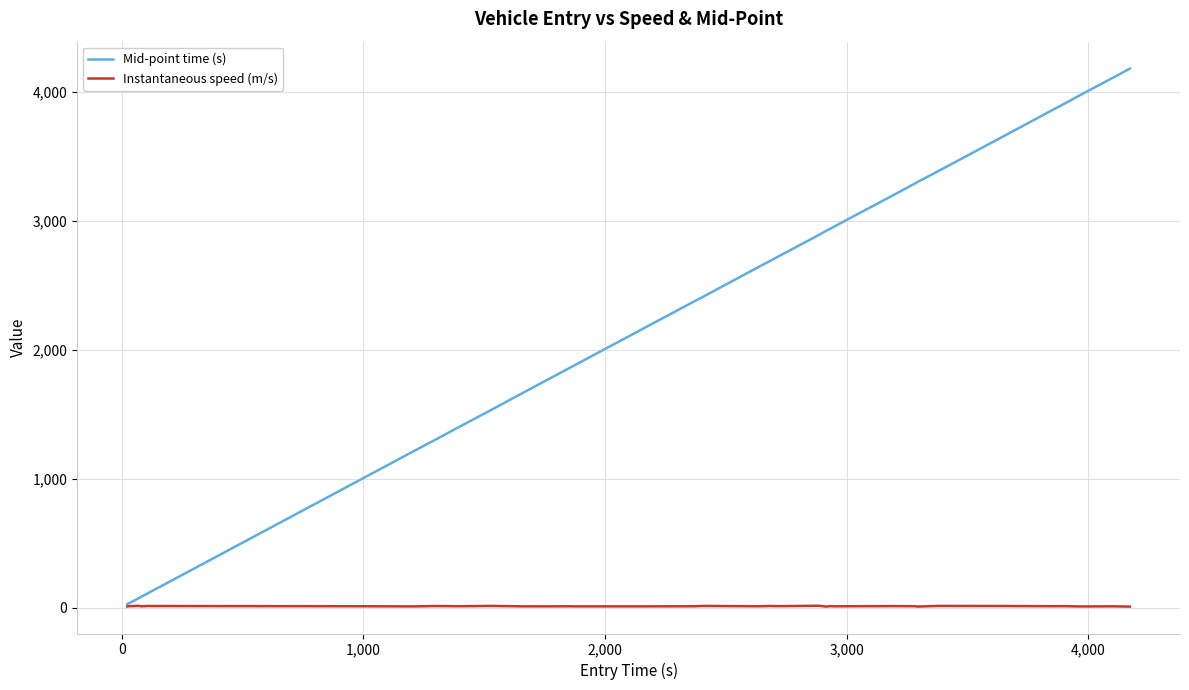

How many lines are shown in the chart?

2